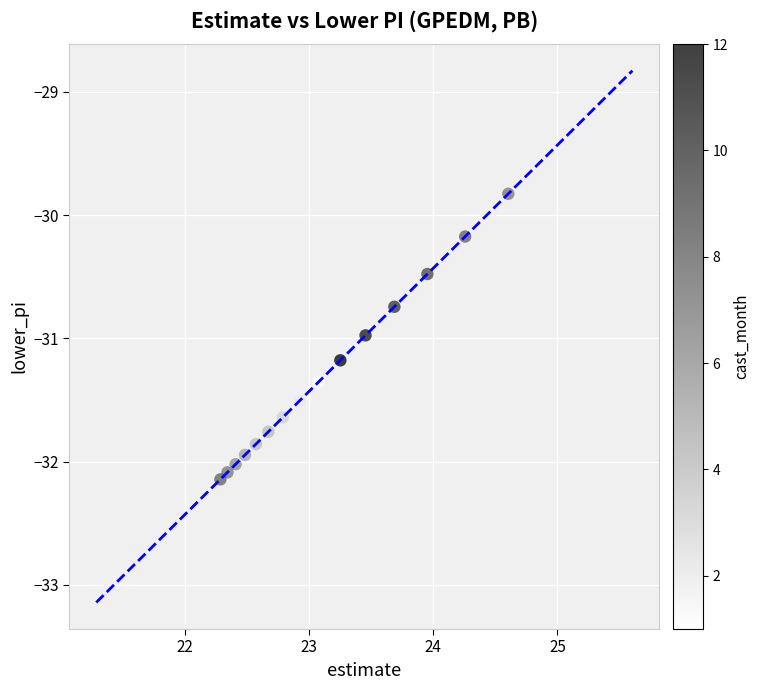

What is the range of X values (max minus min)?

2.3